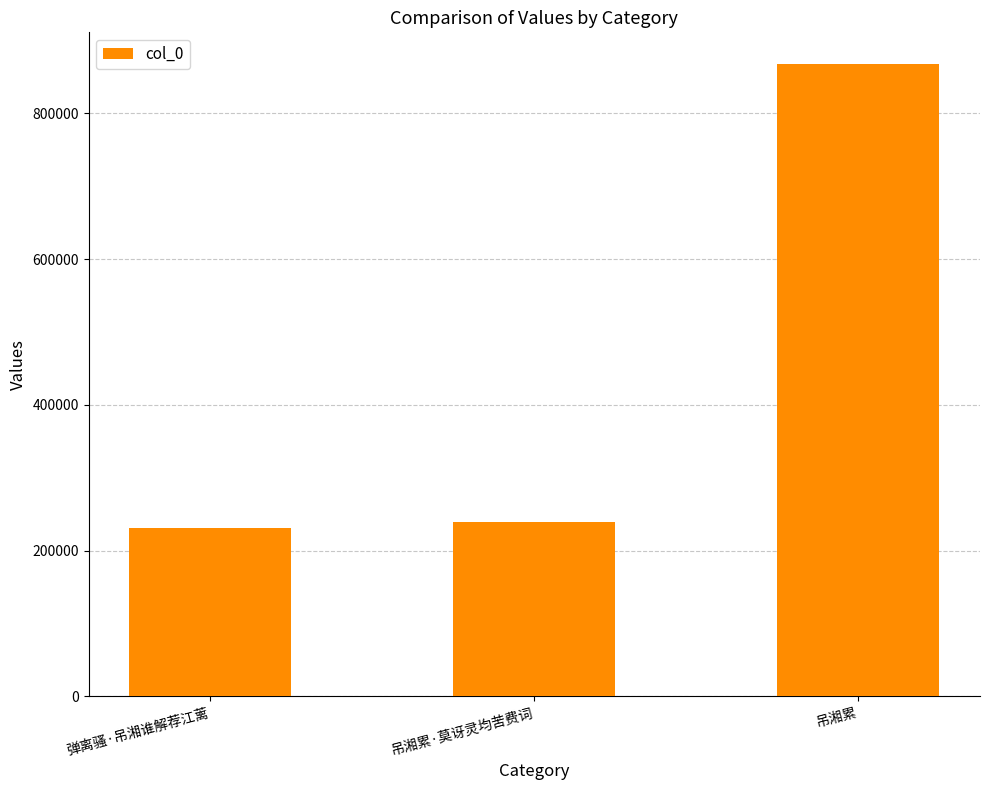

Reading left to right, list all the values displayed in this chart.

弹离骚·吊湘谁解荐江蓠=230338	吊湘累·莫讶灵均苦费词=238696	吊湘累=867668